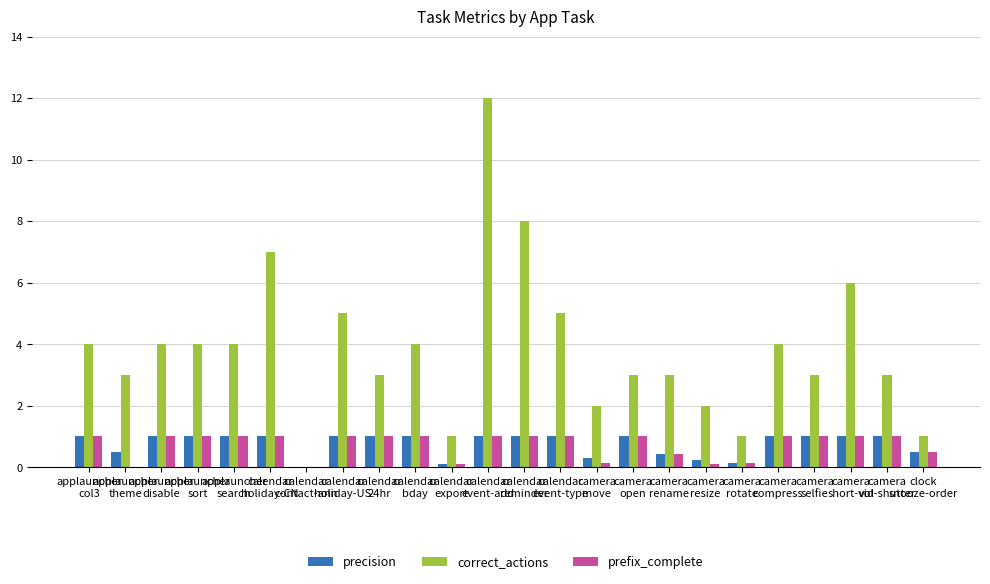

What is the sum of all correct_actions values?

92.0